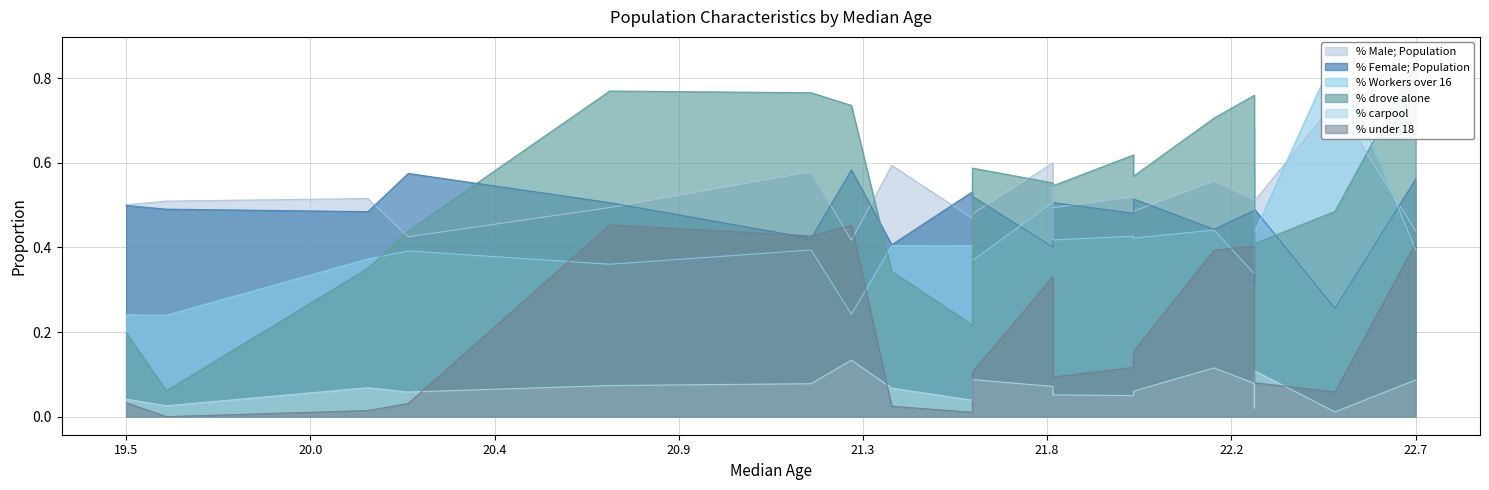

What is the maximum value for % drove alone?

0.8